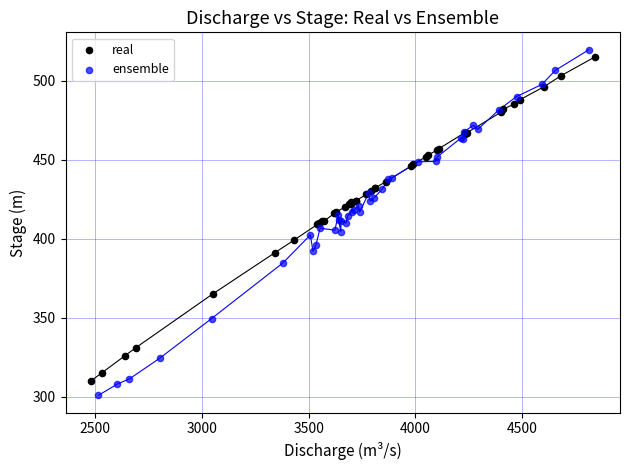

Which series has the widest spread of Y values?

ensemble